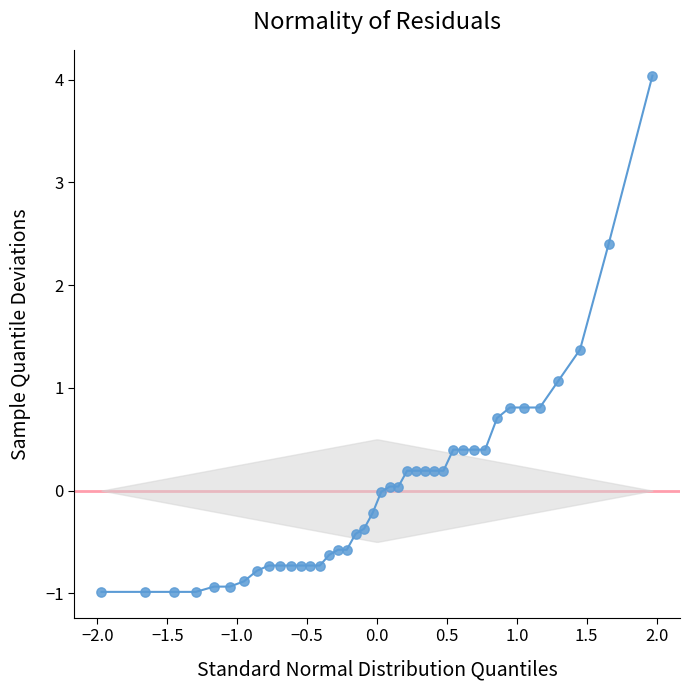

What is the range of X values (max minus min)?

3.9